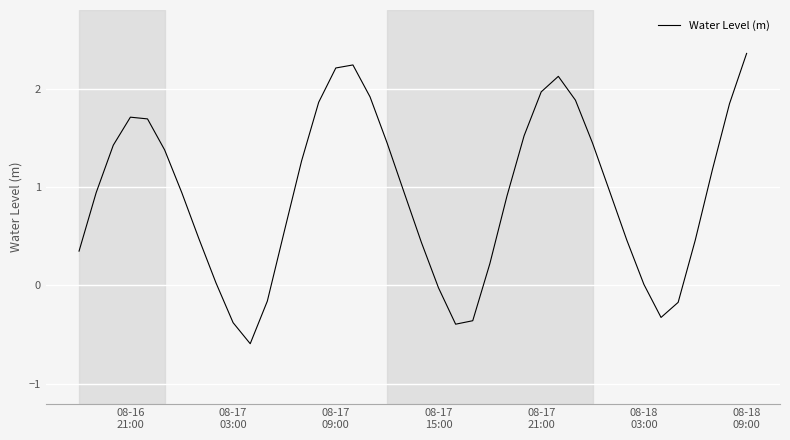

What is the smallest value displayed?

-0.6